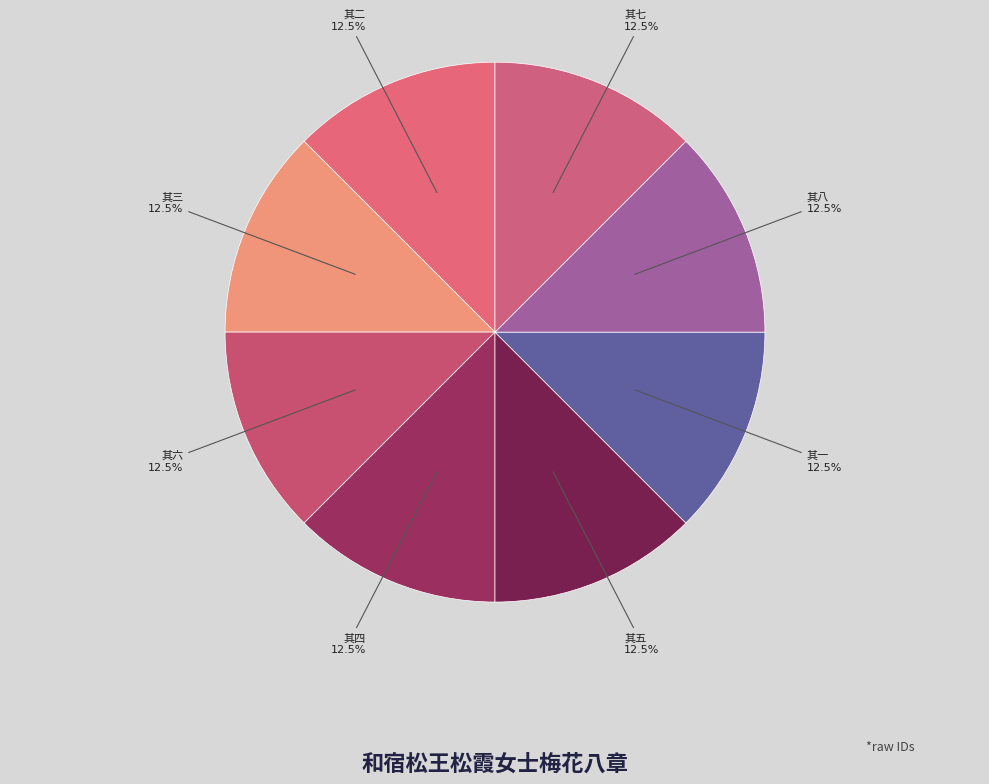

Does any single category account for the majority?

No